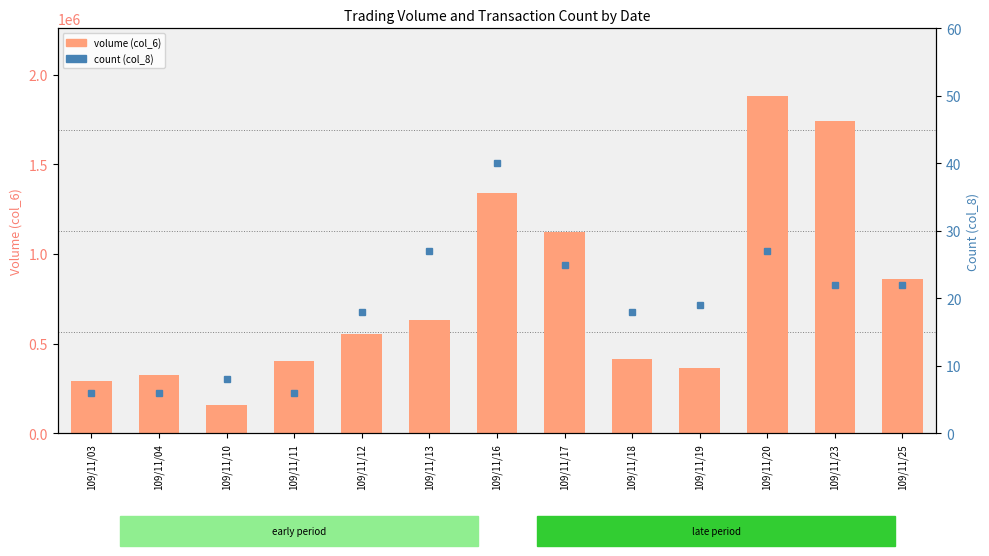

What is the sum of the volume (col_6) values at 109/11/20 and 109/11/18?

2298170